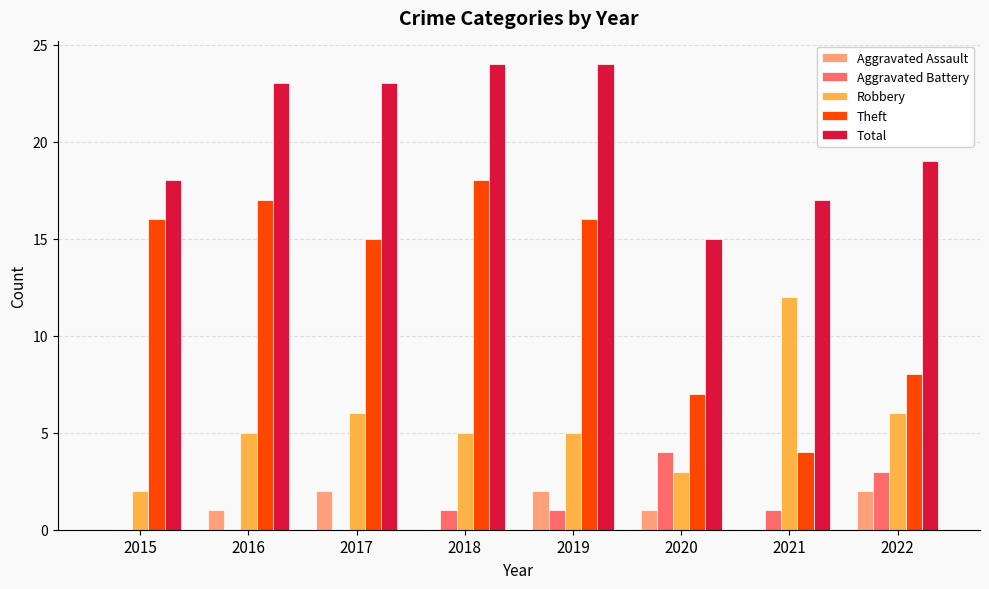

What are all the series names shown in the legend?

Aggravated Assault, Aggravated Battery, Robbery, Theft, Total